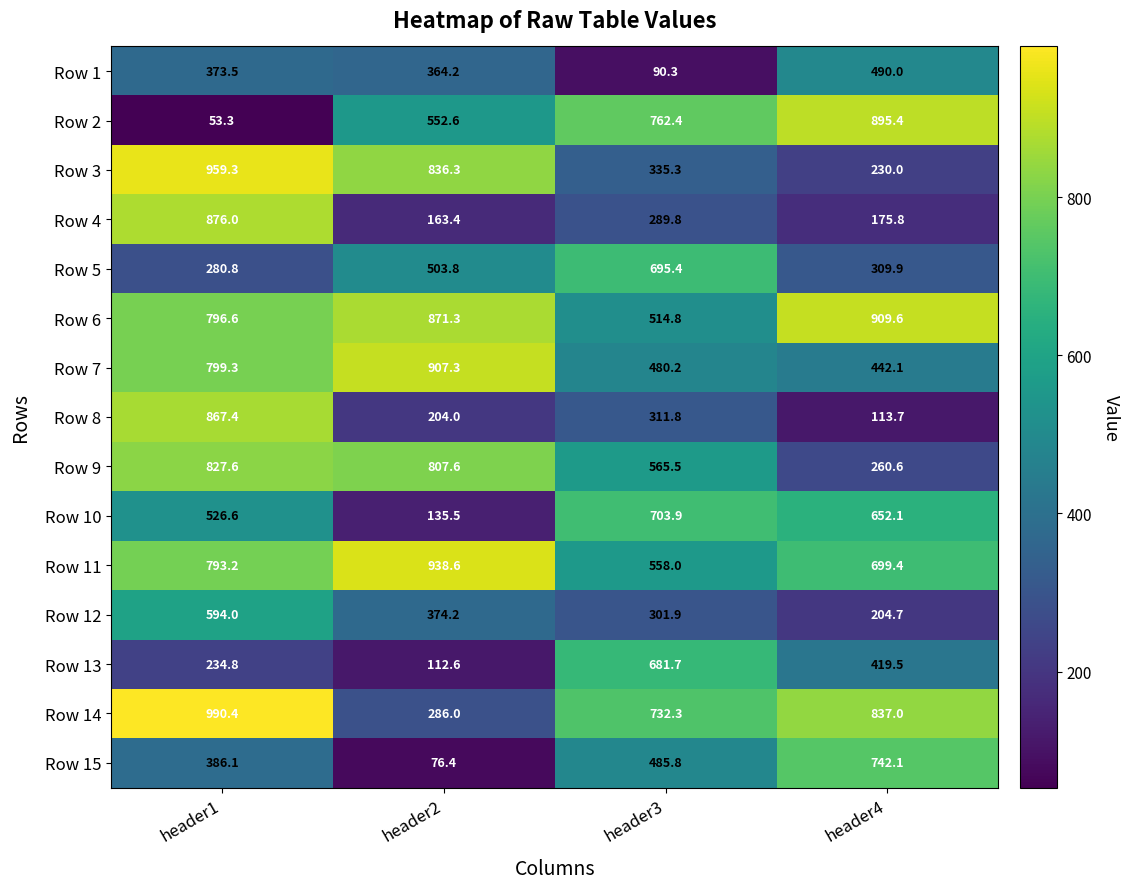

Which label corresponds to the smallest value in the chart?

header1